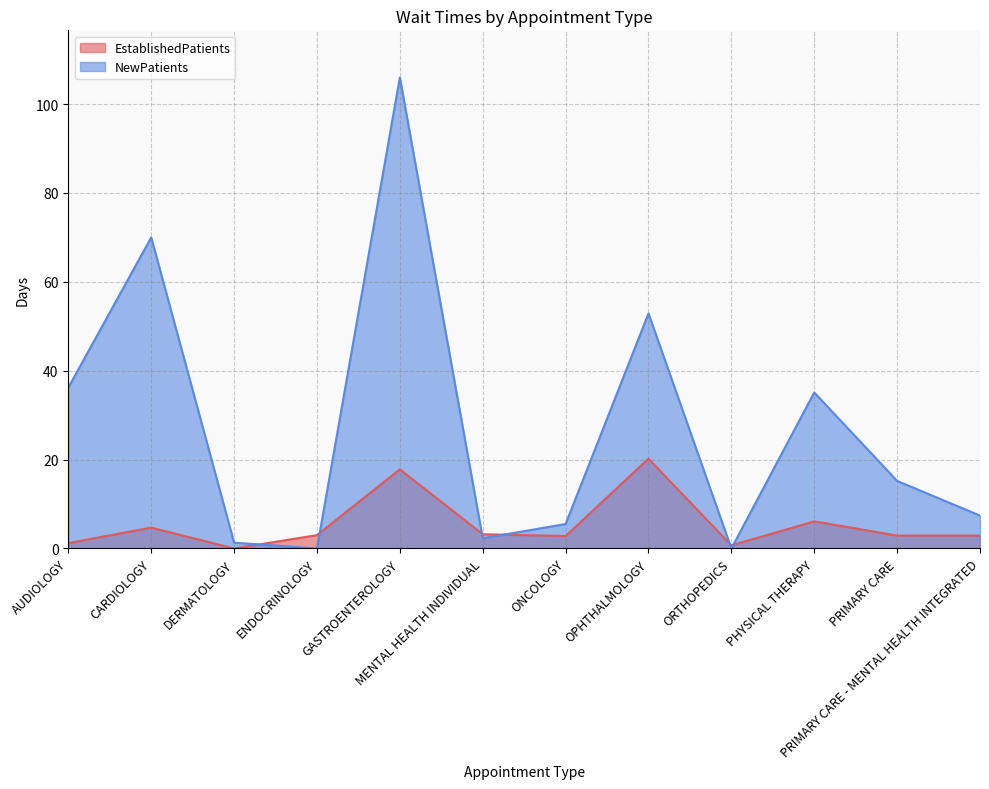

At which label is NewPatients closest to 53?

OPHTHALMOLOGY